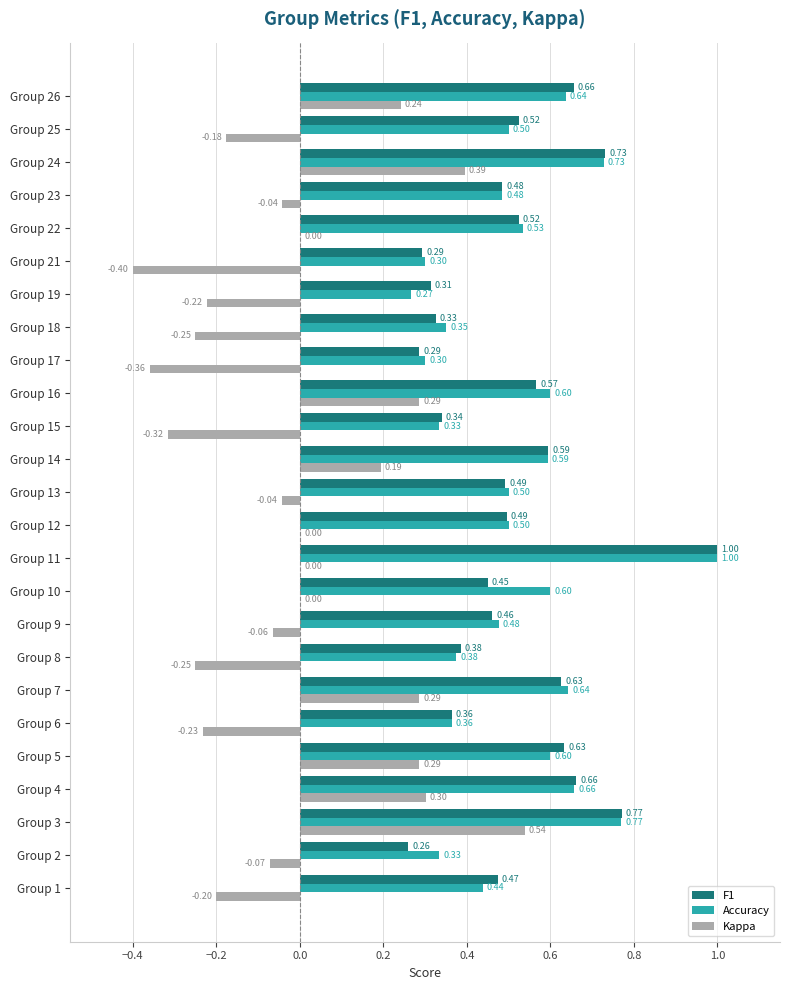

Between Group 9 and Group 12, which series saw the biggest shift?

Kappa